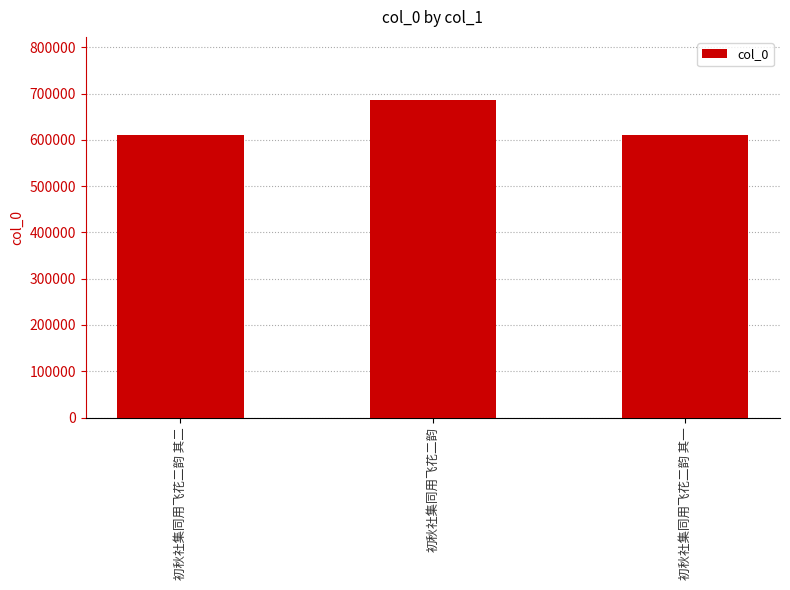

How many bars are there in total?

3